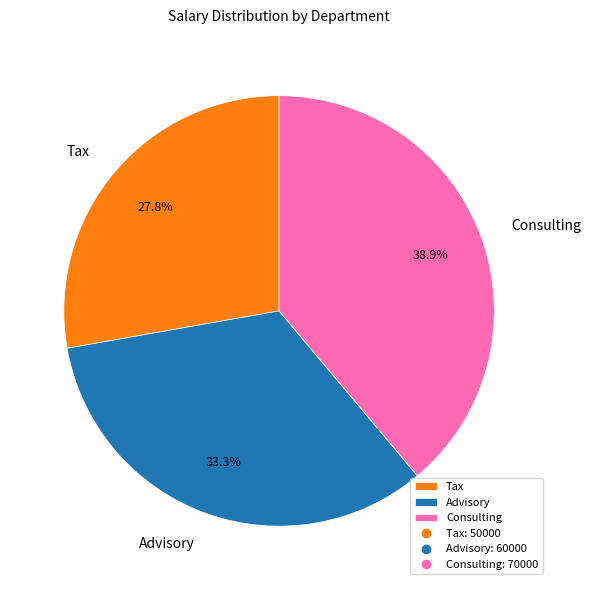

What percentage is NOT represented by Tax?

72.2%